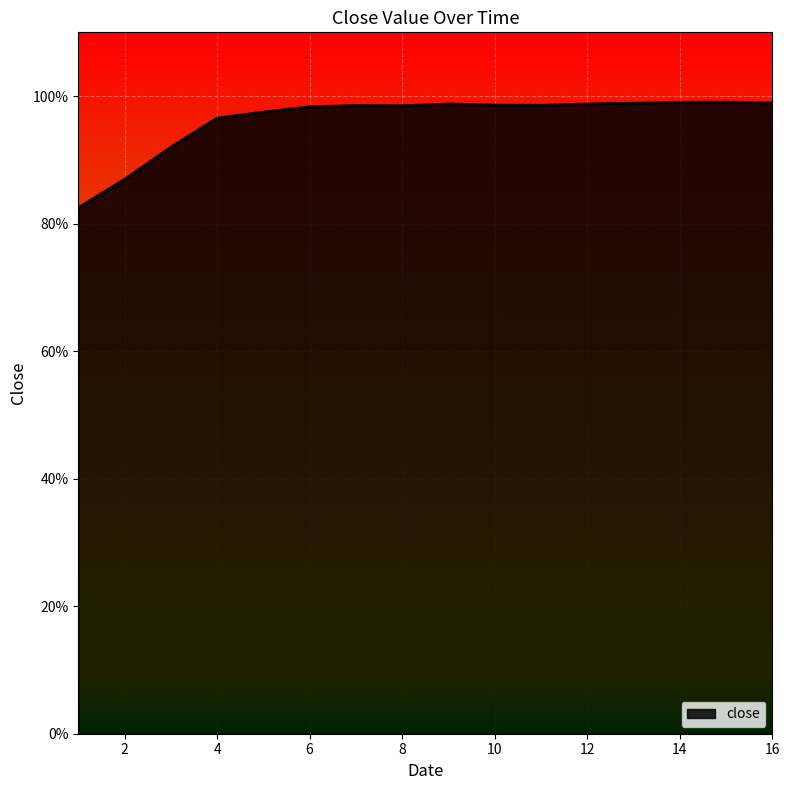

Is this an area chart (filled region under the line)?

Yes